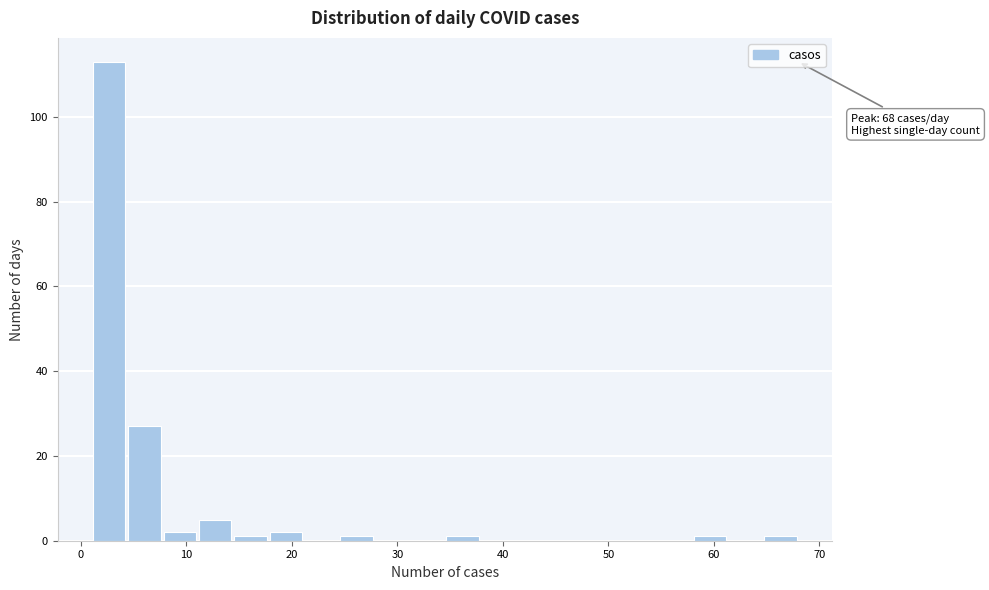

Read against the x-axis, roughly where is the centre of the tallest bar?

3